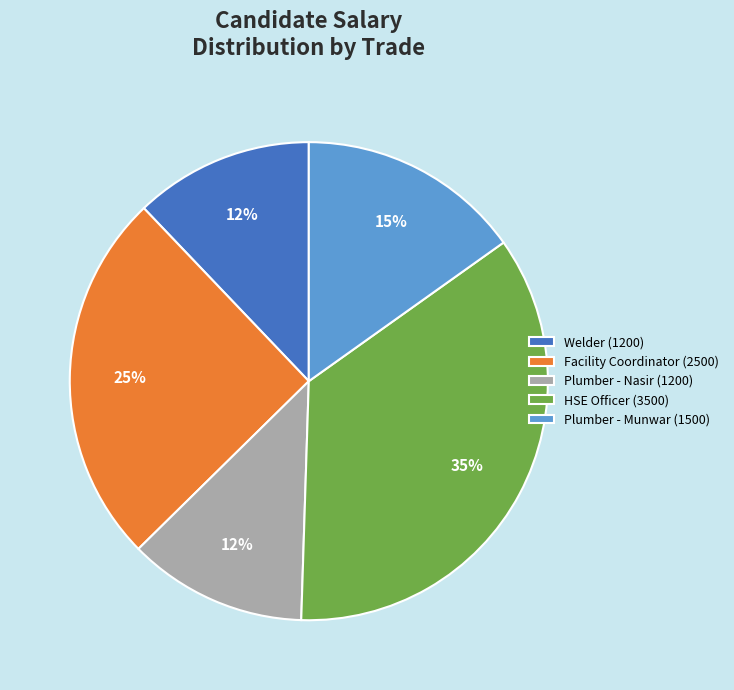

To the nearest percent, what portion does HSE Officer (3500) represent?

35%